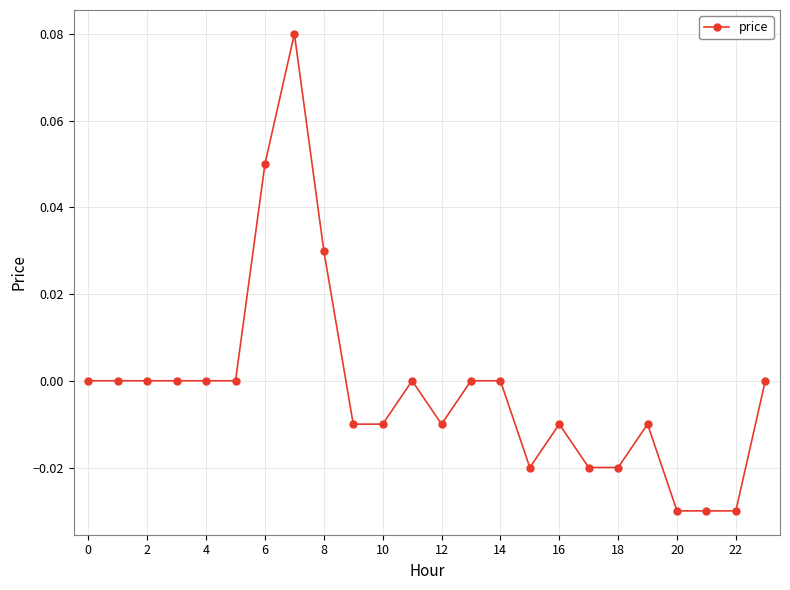

True or false: the data has more than 2 interior local peaks.

True